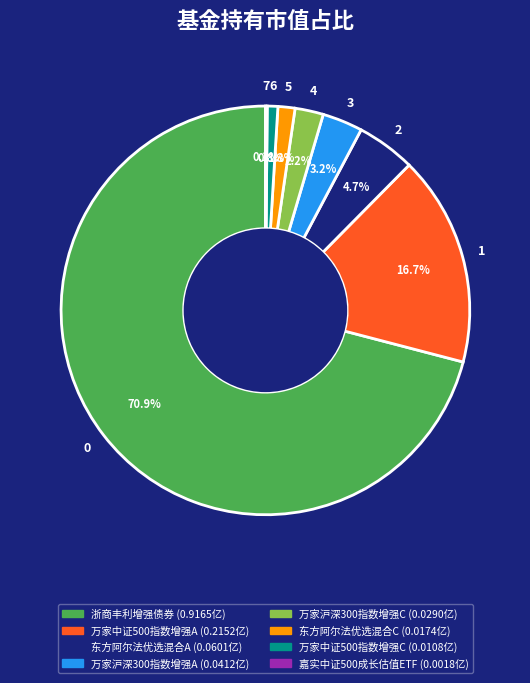

True or false: 东方阿尔法优选混合C accounts for 1% of the total.

True